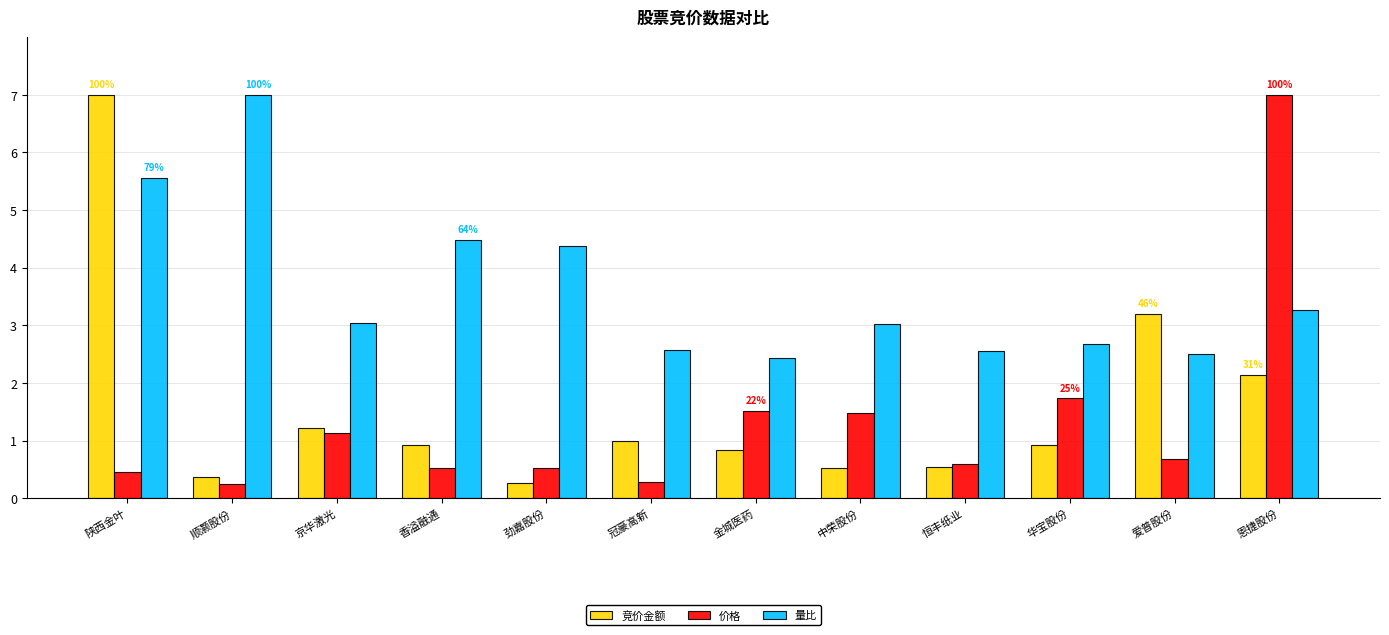

Reading right to left, list all the values displayed in this chart.

竞价金额: 恩捷股份=2.1	爱普股份=3.2	华宝股份=0.9	恒丰纸业=0.5	中荣股份=0.5	金城医药=0.8	冠豪高新=1.0	劲嘉股份=0.3	香溢融通=0.9	京华激光=1.2	顺灏股份=0.4	陕西金叶=7.0
价格: 恩捷股份=7.0	爱普股份=0.7	华宝股份=1.7	恒丰纸业=0.6	中荣股份=1.5	金城医药=1.5	冠豪高新=0.3	劲嘉股份=0.5	香溢融通=0.5	京华激光=1.1	顺灏股份=0.3	陕西金叶=0.5
量比: 恩捷股份=3.3	爱普股份=2.5	华宝股份=2.7	恒丰纸业=2.6	中荣股份=3.0	金城医药=2.4	冠豪高新=2.6	劲嘉股份=4.4	香溢融通=4.5	京华激光=3.0	顺灏股份=7.0	陕西金叶=5.6